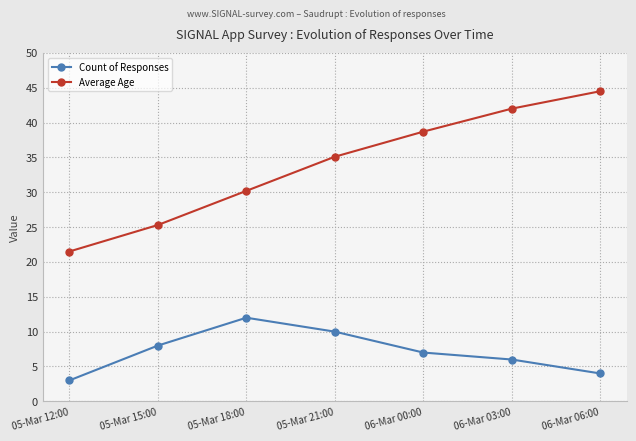

Reading left to right, what are all the values shown in this chart?

Count of Responses: 05-Mar 12:00=3.0	05-Mar 15:00=8.0	05-Mar 18:00=12.0	05-Mar 21:00=10.0	06-Mar 00:00=7.0	06-Mar 03:00=6.0	06-Mar 06:00=4.0
Average Age: 05-Mar 12:00=21.5	05-Mar 15:00=25.3	05-Mar 18:00=30.2	05-Mar 21:00=35.1	06-Mar 00:00=38.7	06-Mar 03:00=42.0	06-Mar 06:00=44.5